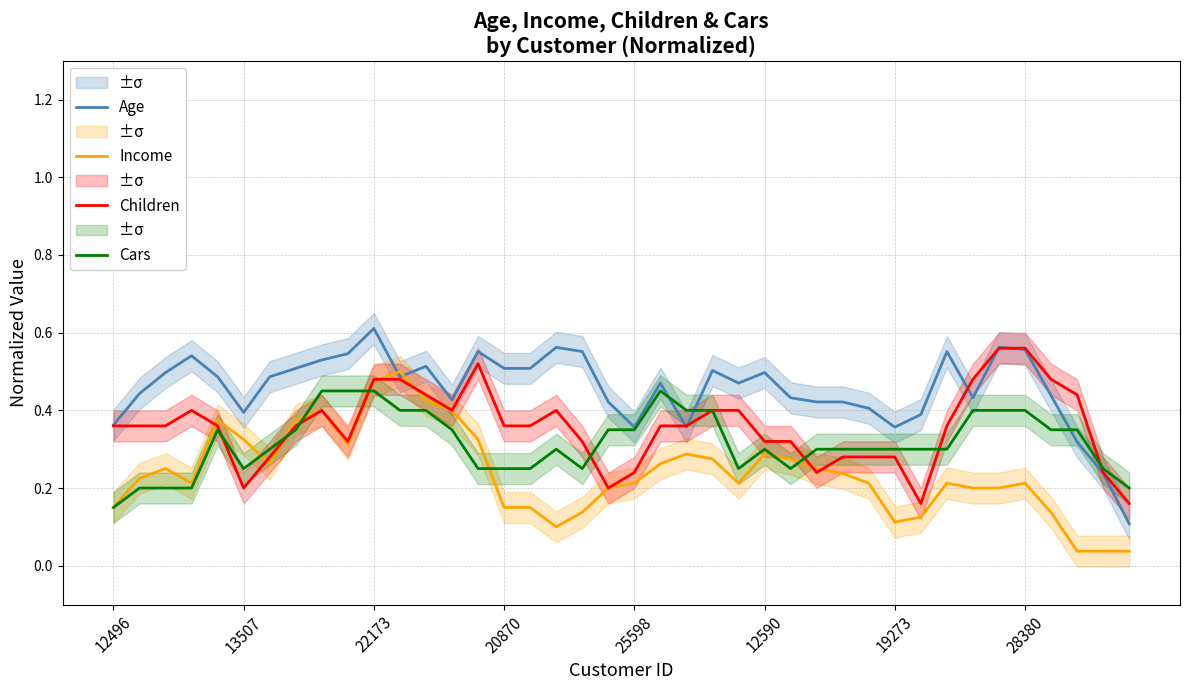

Where is Age nearest to the value 0?

39